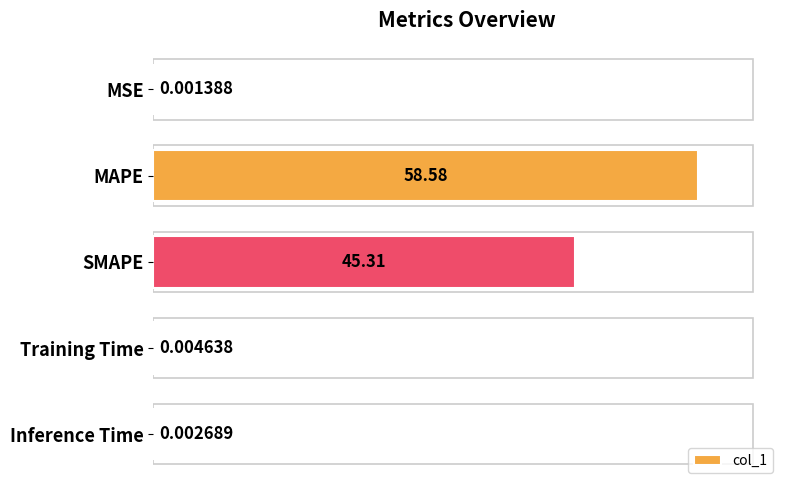

Which category has the highest value across all series?

MAPE